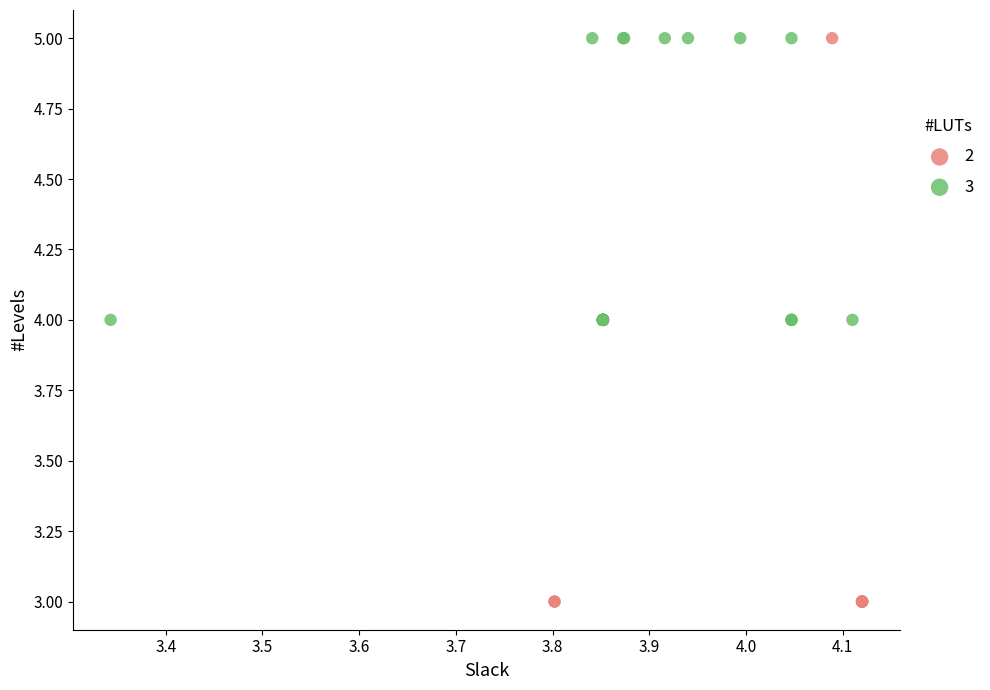

What are all the series names shown in the legend?

2, 3